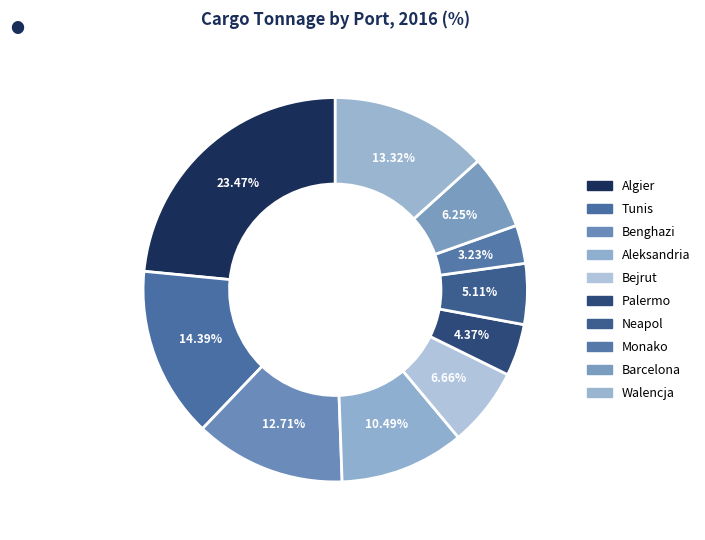

Count the number of slices in the pie.

10